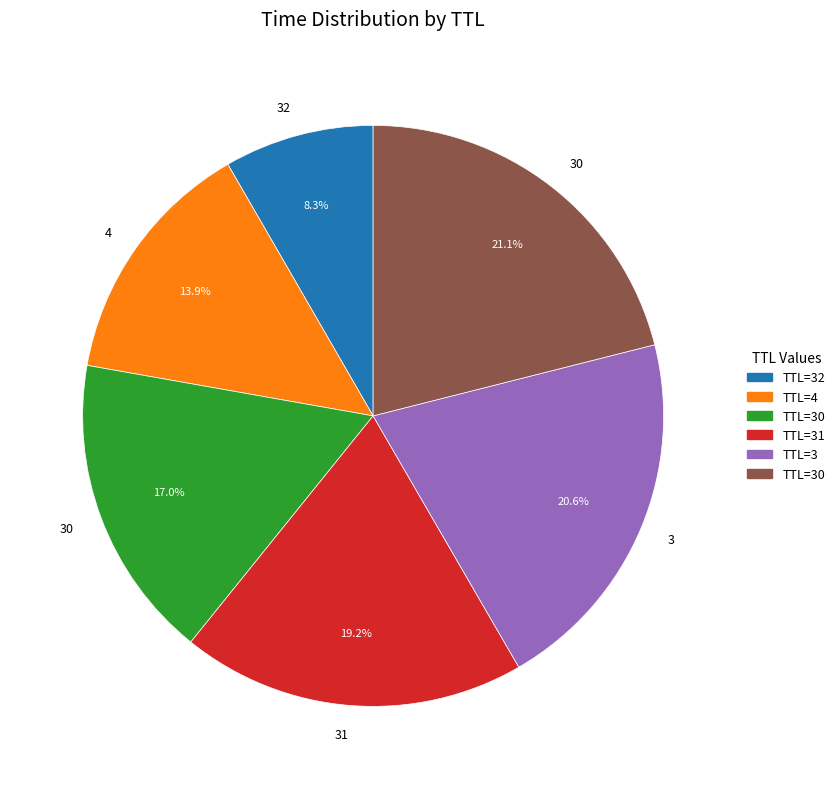

How many segments does this pie chart have?

6